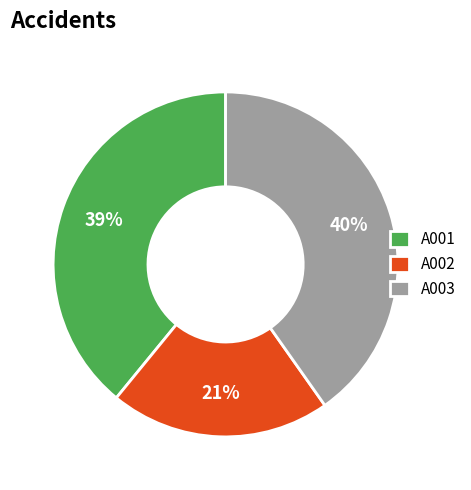

Is the sum of A002 and A003 greater than half?

Yes